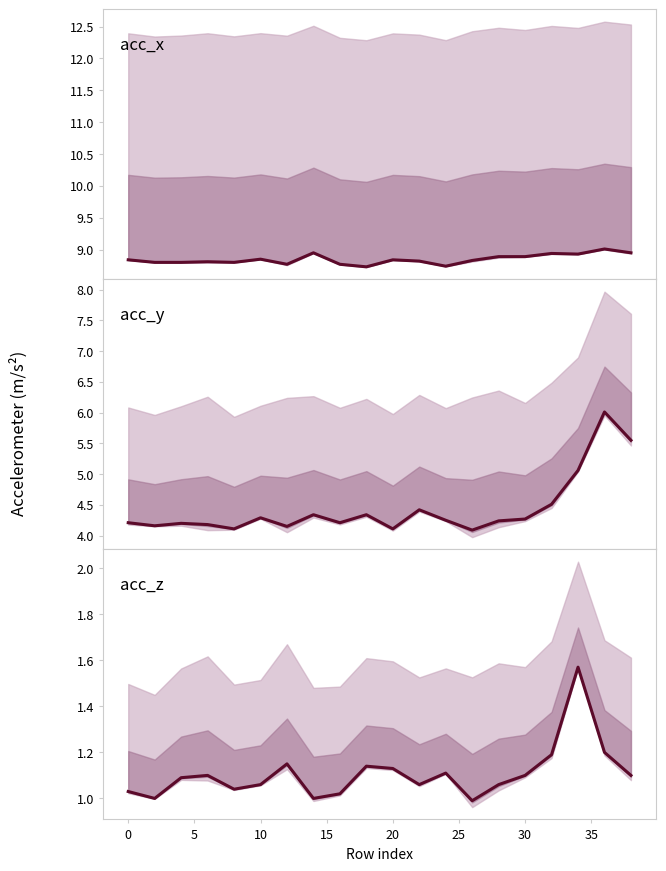

True or false: acc_x and acc_z cross at least once.

False